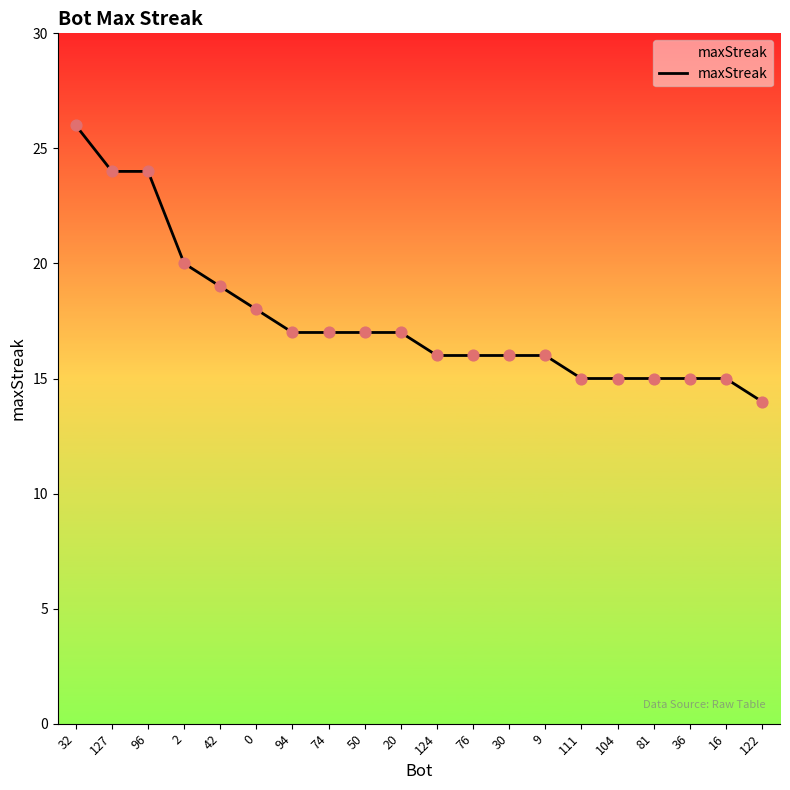

Approximately how many times larger is the value at 76 compared to 36?

1.1